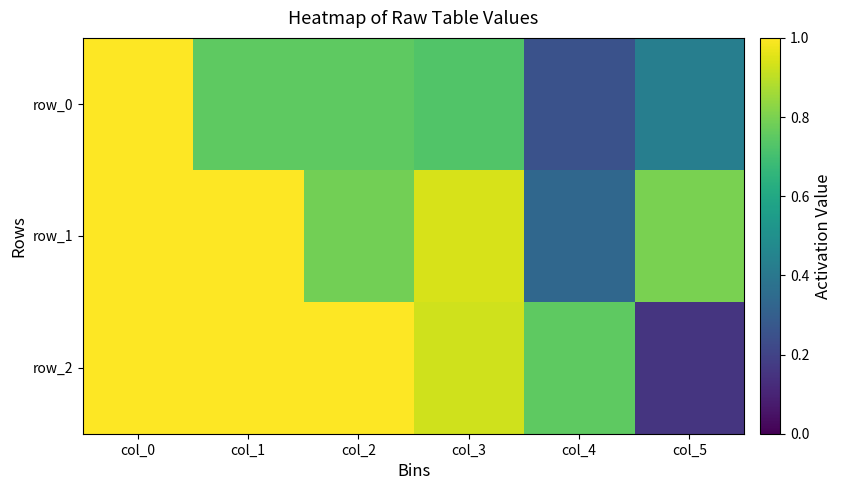

List the series in order of their peak value, highest first.

row_0, row_1, row_2